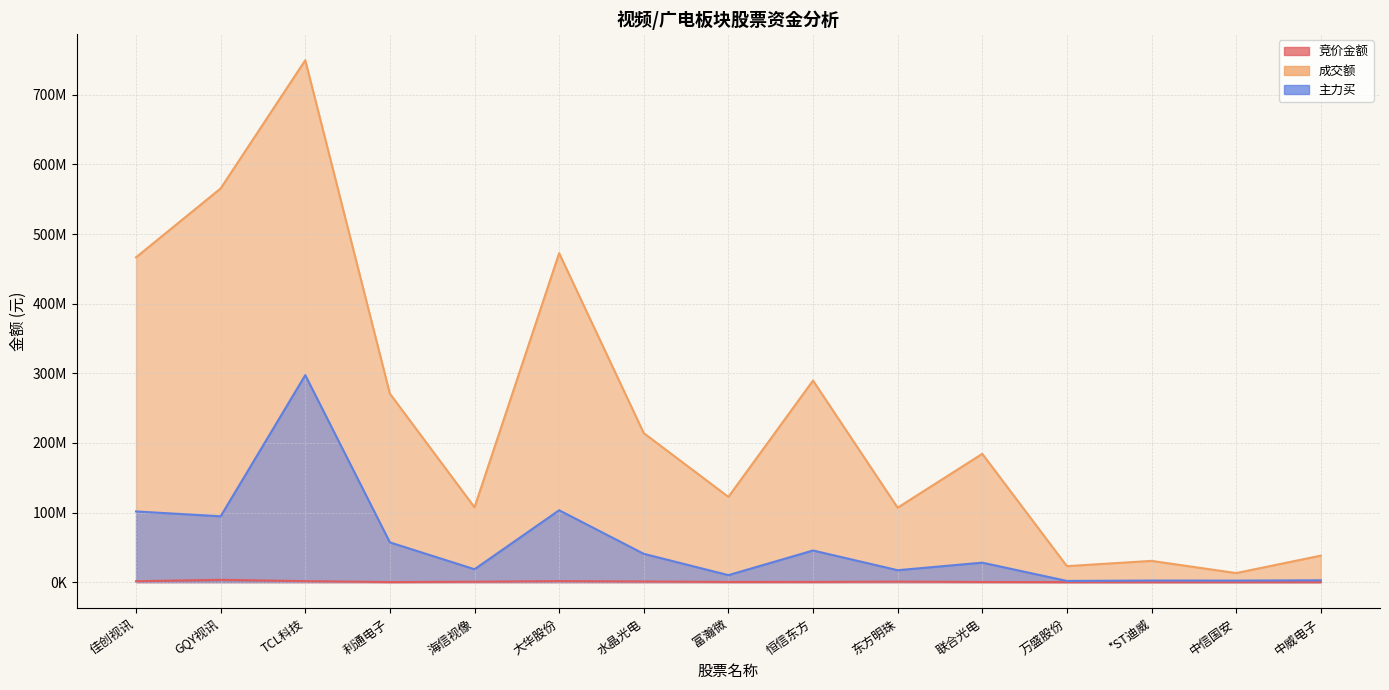

What is the label of the 14th point from the right?

GQY视讯